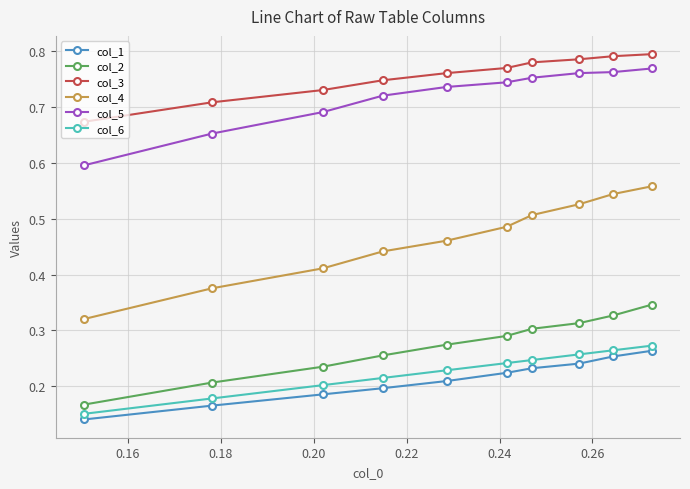

Which series has the largest range (max minus min)?

col_4